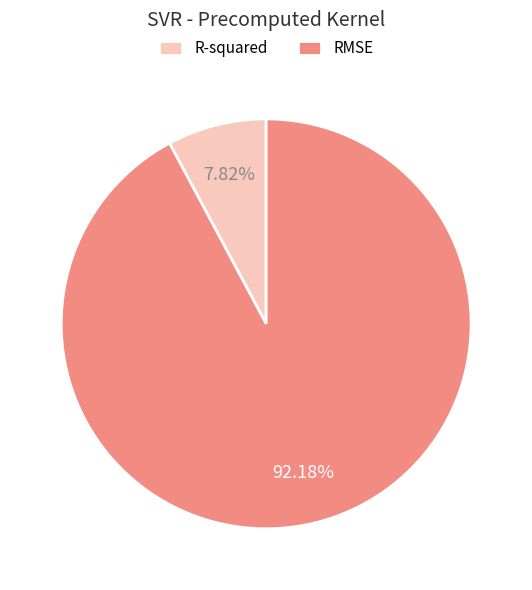

To the nearest percent, what percentage of the pie is RMSE?

92%